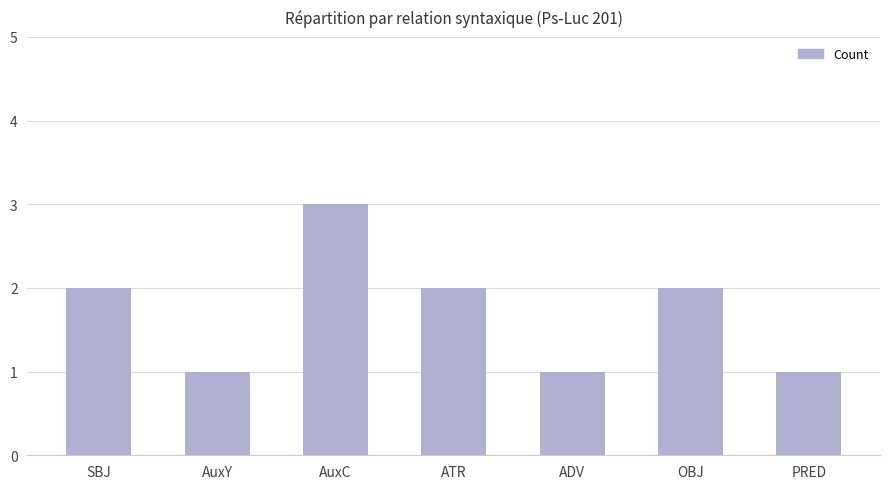

Reading left to right, list all the values displayed in this chart.

SBJ=2	AuxY=1	AuxC=3	ATR=2	ADV=1	OBJ=2	PRED=1